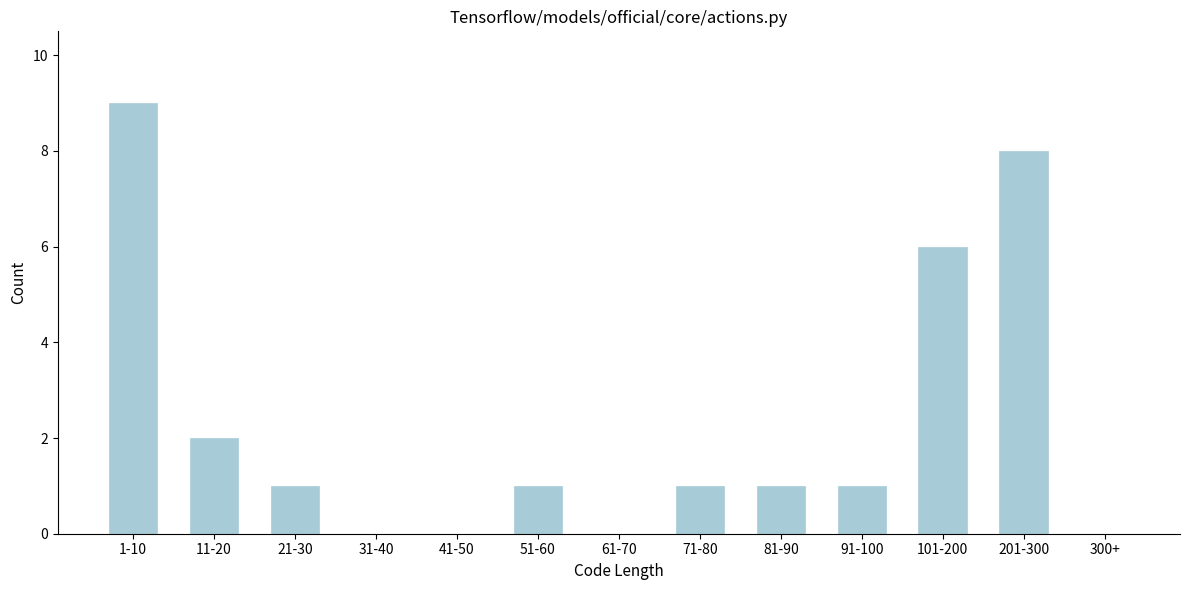

Reading left to right, list all the values displayed in this chart.

1-10=9	11-20=2	21-30=1	31-40=0	41-50=0	51-60=1	61-70=0	71-80=1	81-90=1	91-100=1	101-200=6	201-300=8	300+=0